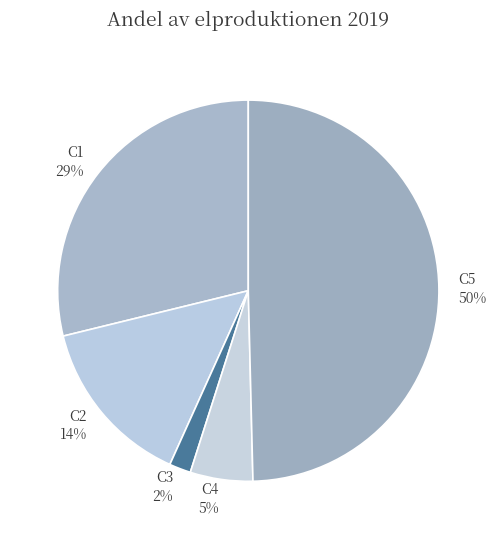

Does C1 account for over 50% of the chart?

No